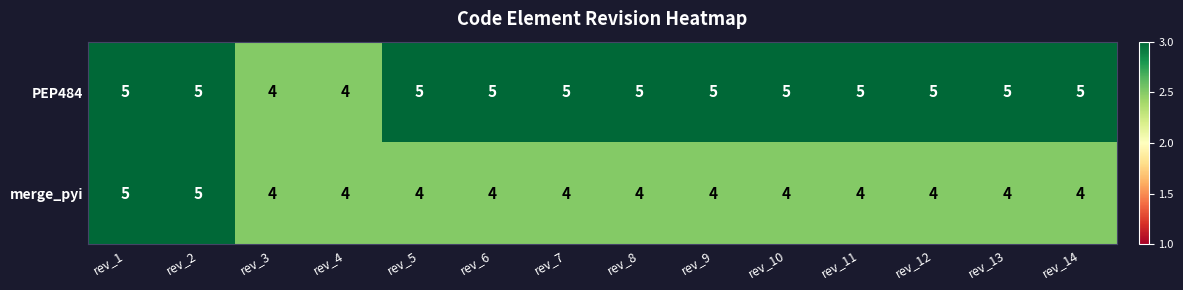

List the series in order of their overall mean, lowest first.

merge_pyi, PEP484